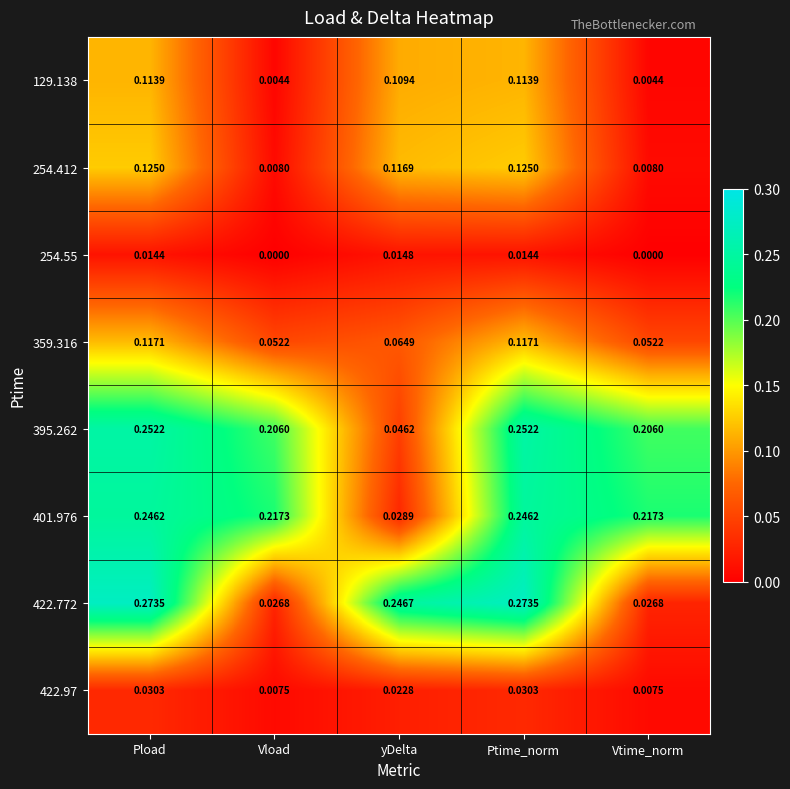

Is the value of 359.316 at Ptime_norm greater than the value of 422.772 at Pload?

No